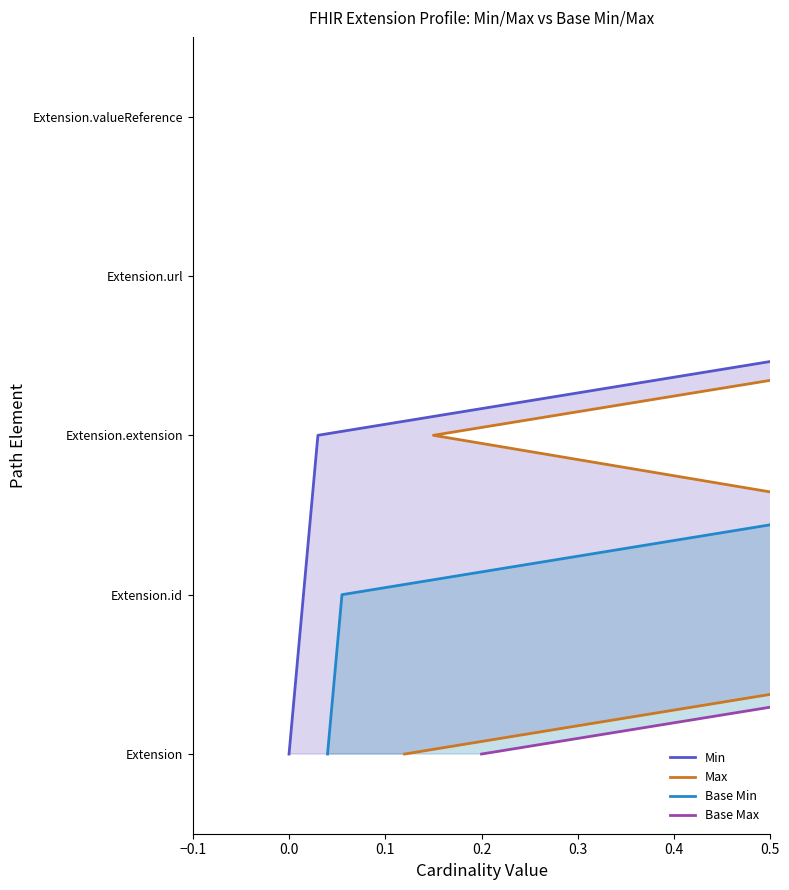

The value of Base Max at 0.2 is 4. True or false?

False